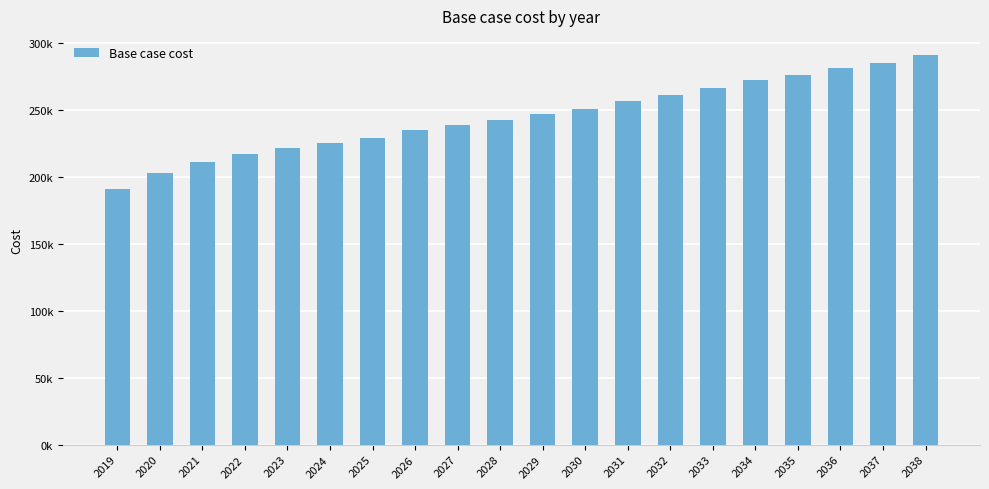

Are the bars horizontal?

No